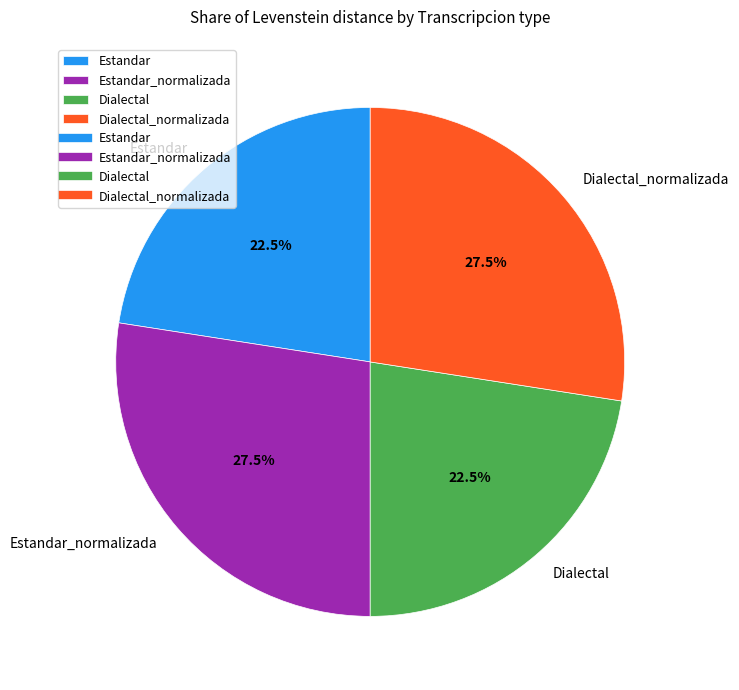

How much of the chart is everything except Dialectal_normalizada?

72.5%